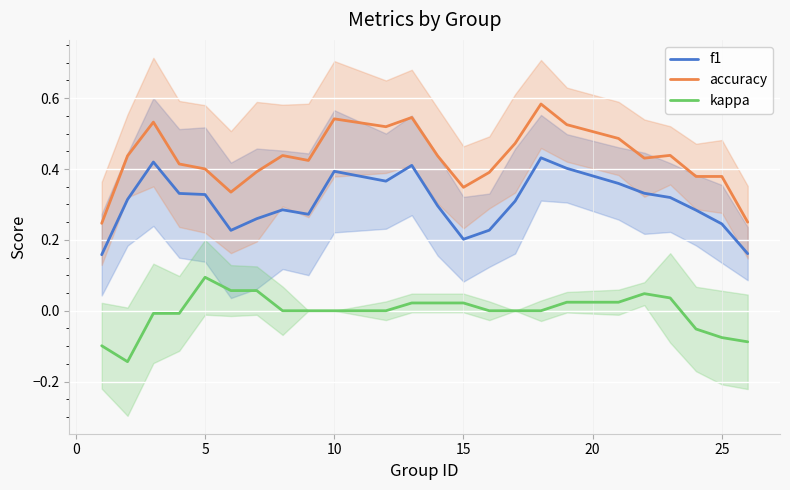

True or false: f1 and accuracy cross at least once.

False